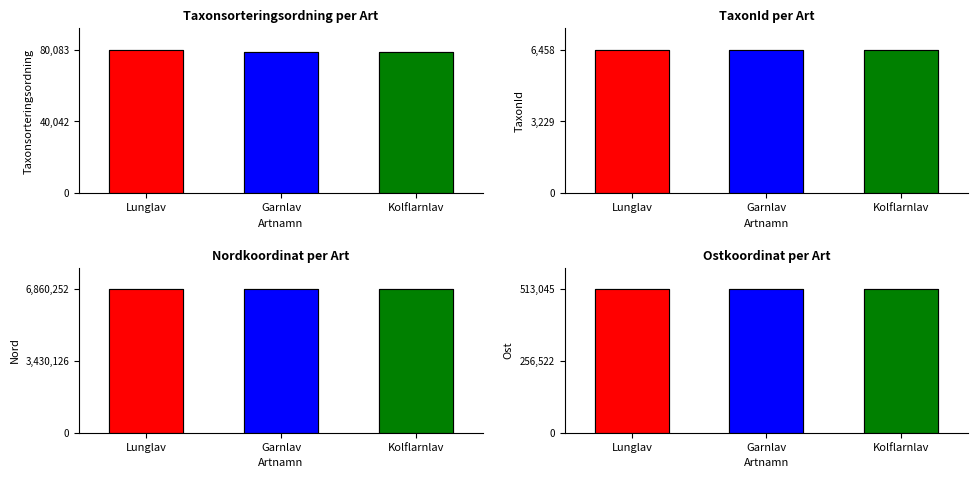

What is the difference between the maximum and minimum values in the Taxonsorteringsordning series?

1345